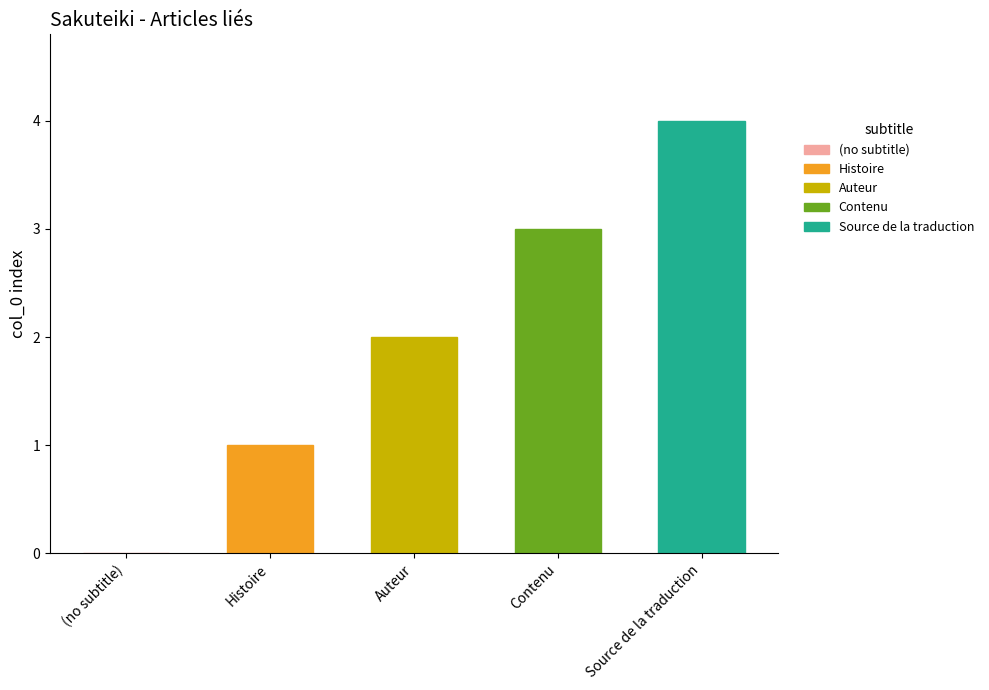

What is the difference between the values at Contenu and Source de la traduction?

1